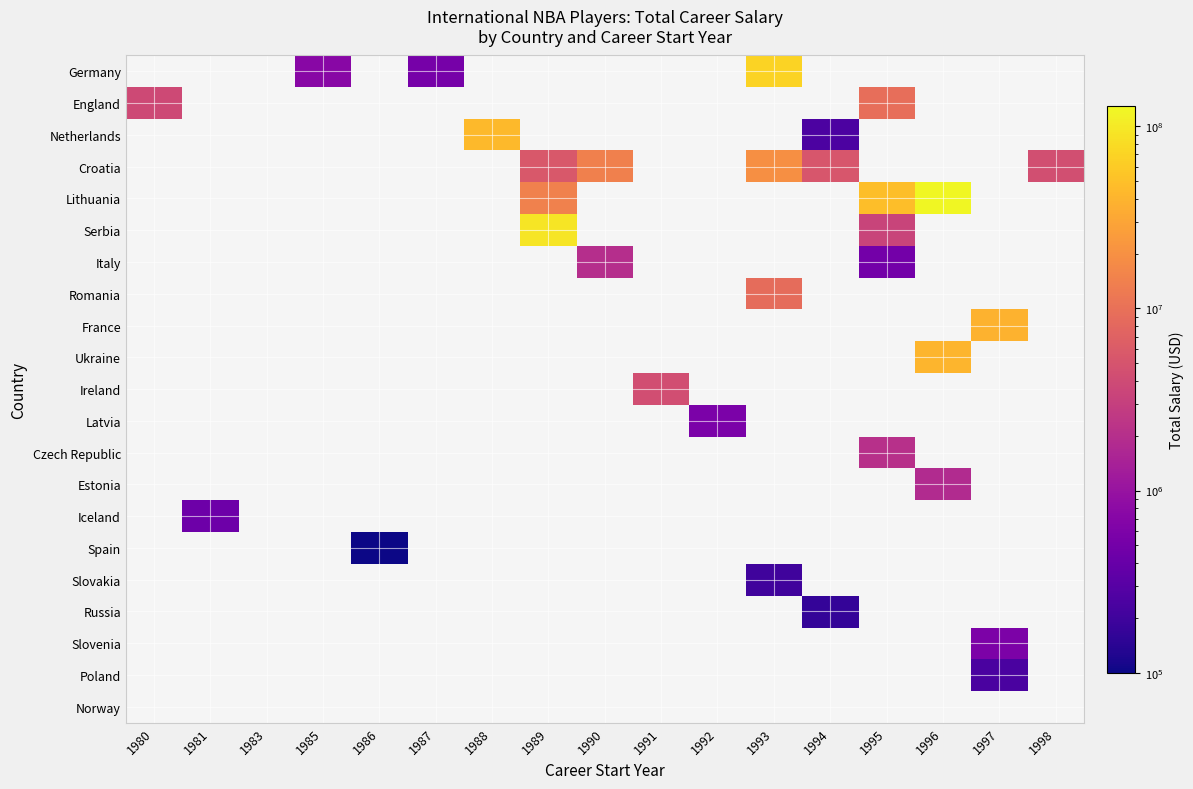

At how many categories does at least one series exceed 15705989?

6